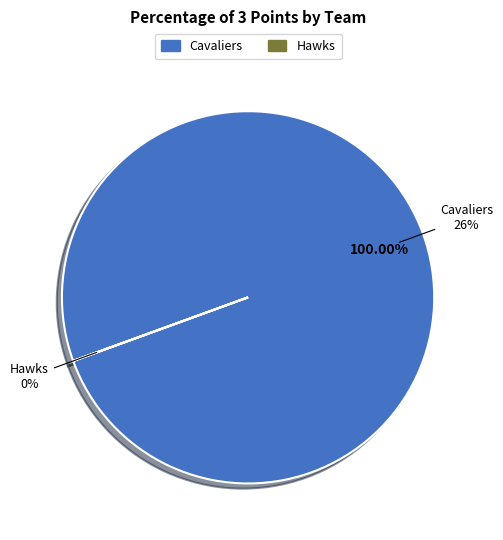

Is the sum of Hawks and Cavaliers greater than half?

Yes